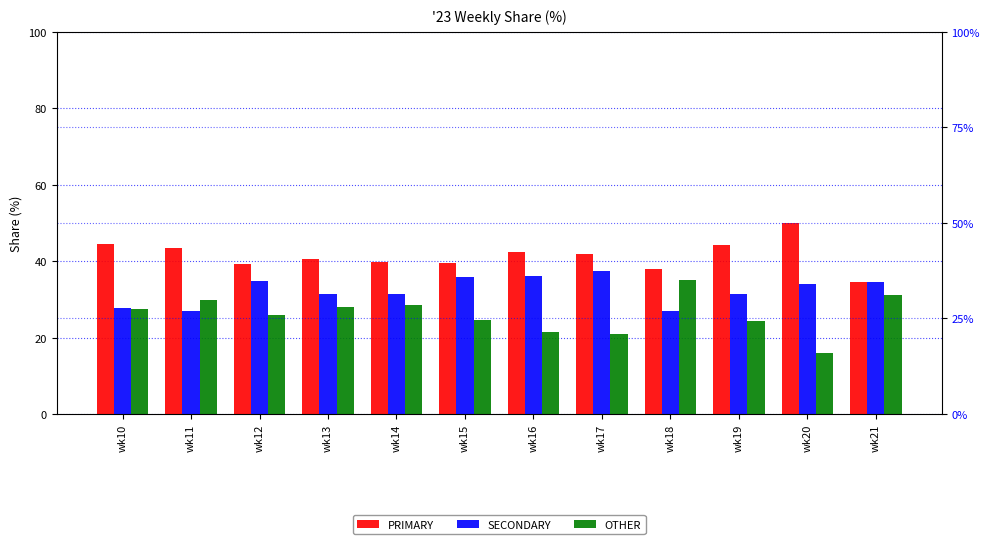

At which category is the sum across all series the highest?

wk17